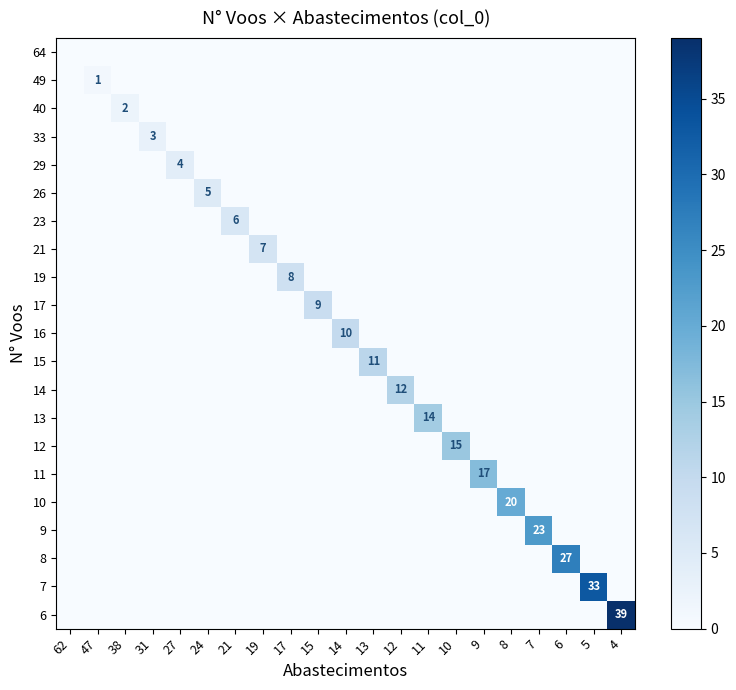

Which series has the largest range (max minus min)?

6